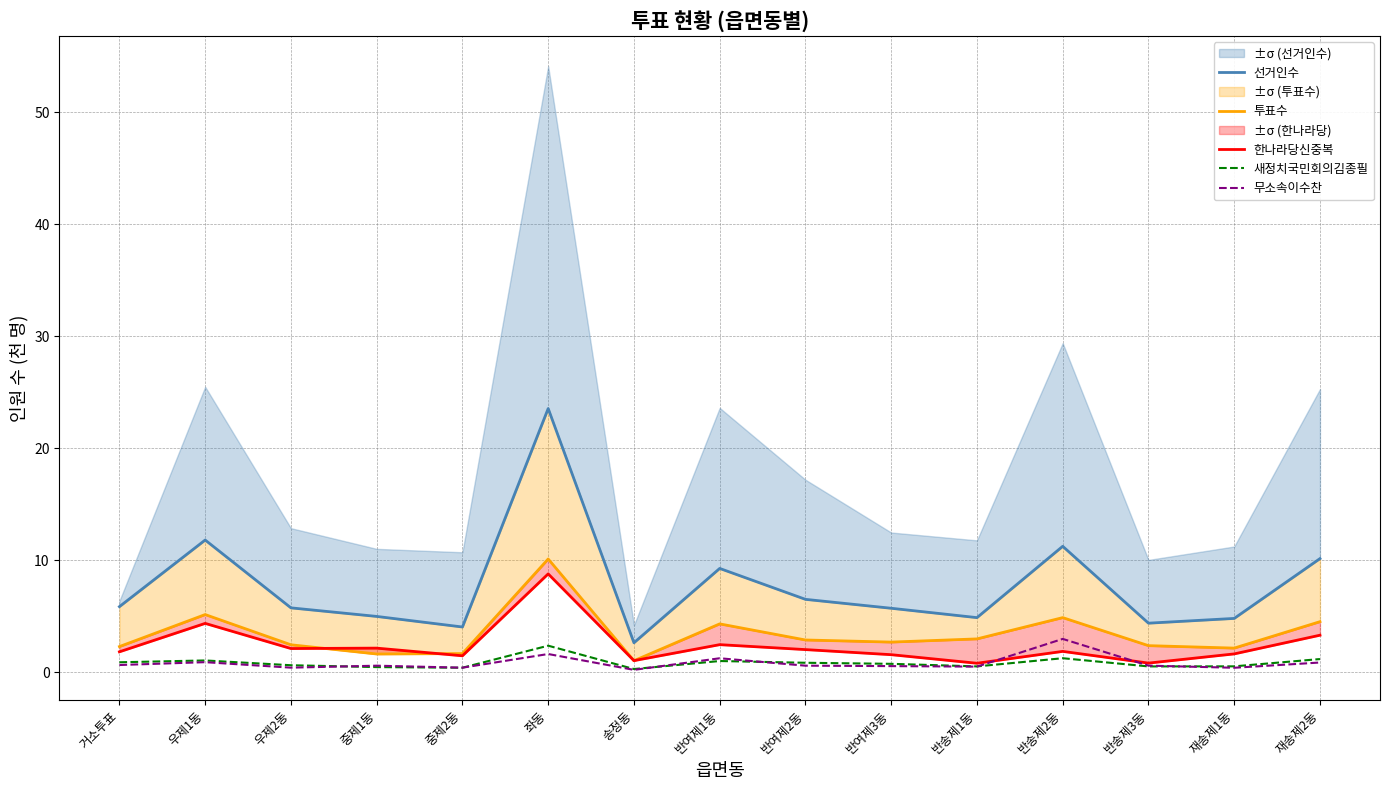

What is the label of the 12th point from the left?

반송제2동